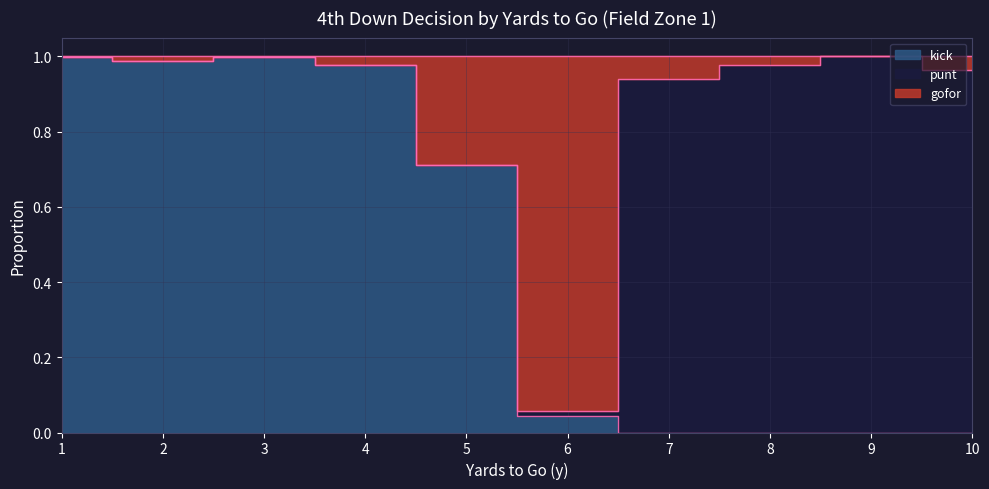

Reading left to right, list all the values displayed in this chart.

gofor: 1=1.0	2=1.0	3=1.0	4=1.0	5=0.7	6=0.1	7=0.9	8=1.0	9=1.0	10=1.0
kick: 1=1.0	2=1.0	3=1.0	4=1.0	5=0.7	6=0.0	7=0.0	8=0.0	9=0.0	10=0.0